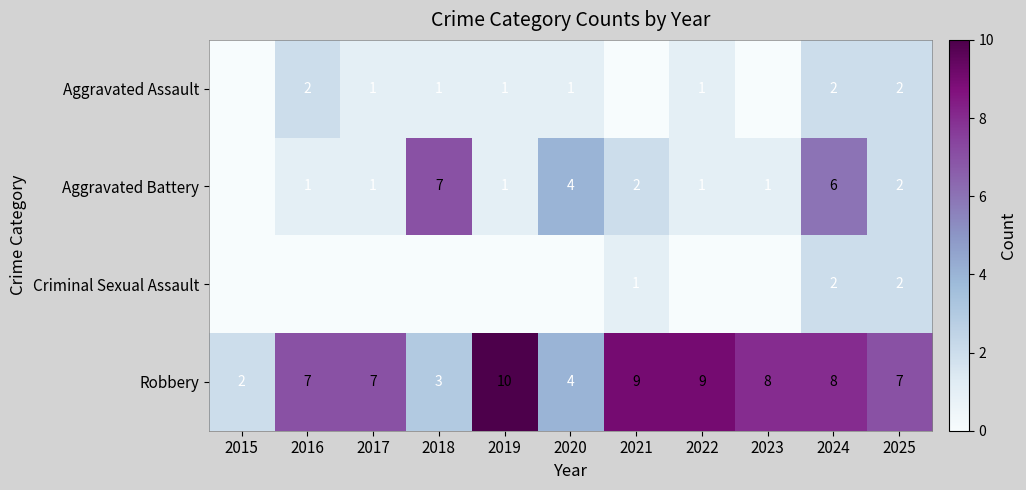

The value of Robbery at 2023 is 11. True or false?

False